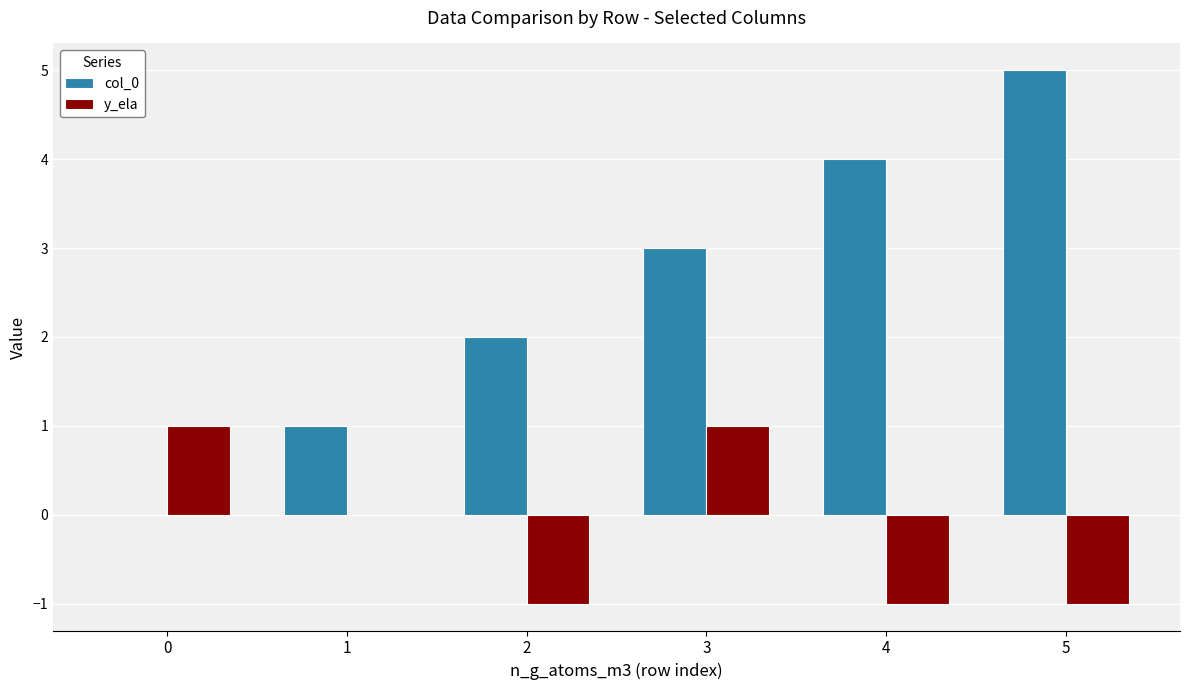

What are all the series names shown in the legend?

col_0, y_ela